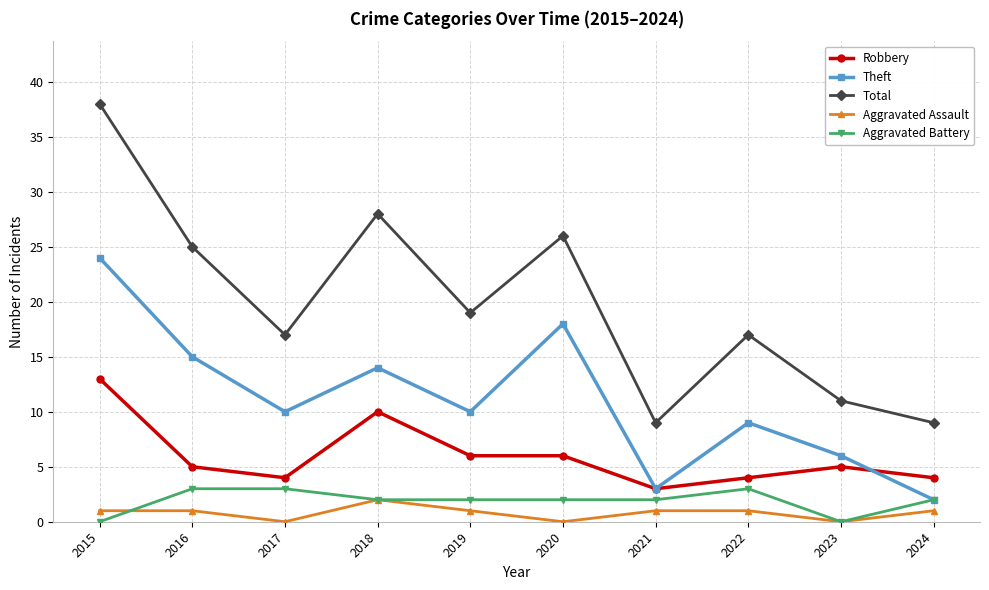

At which category is the sum across all series the highest?

2015